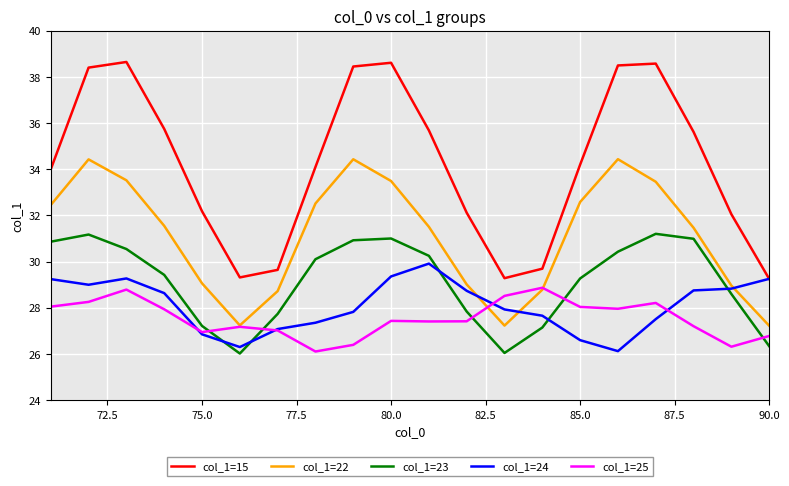

Which series has the widest spread of values?

col_1=15